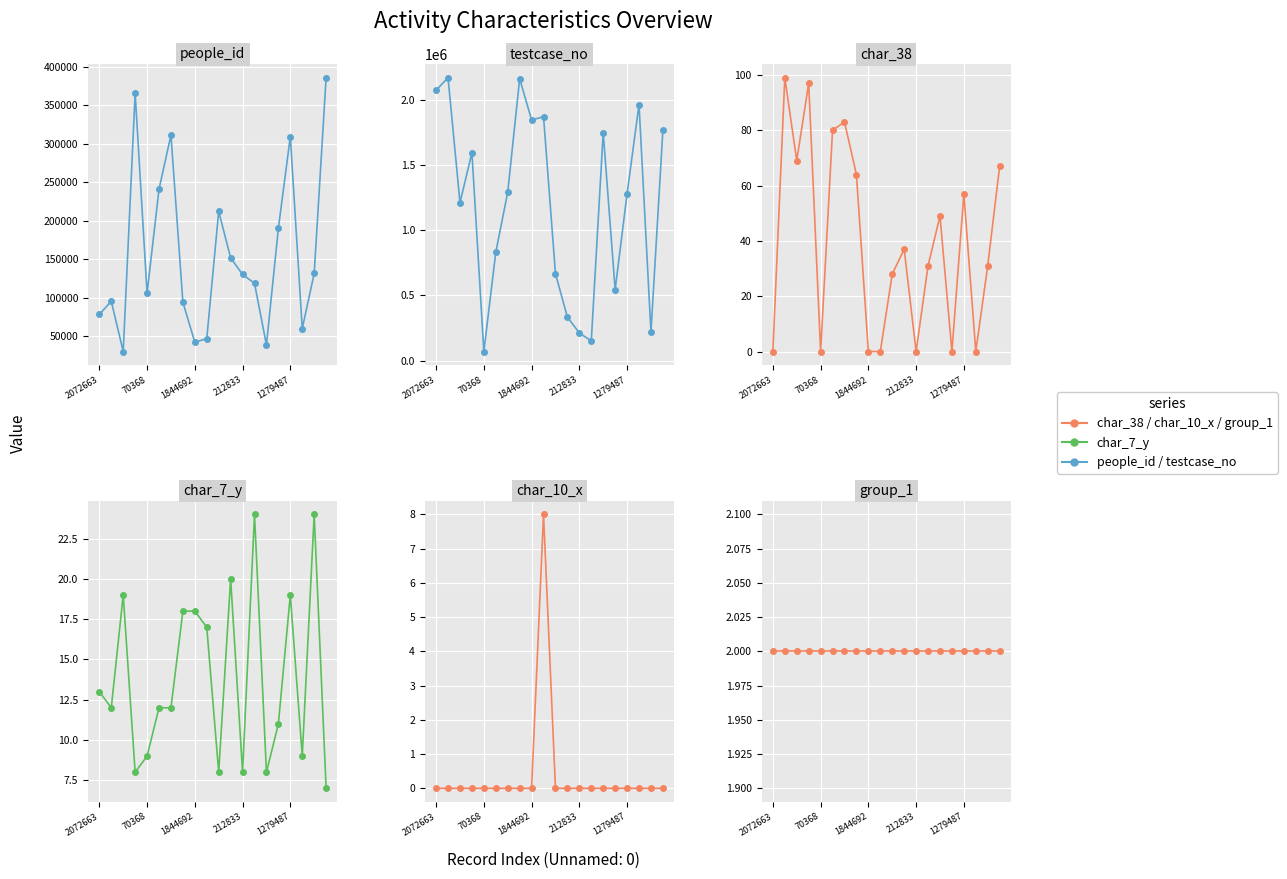

Is it true that char_7_y equals 3 at 70368?

False